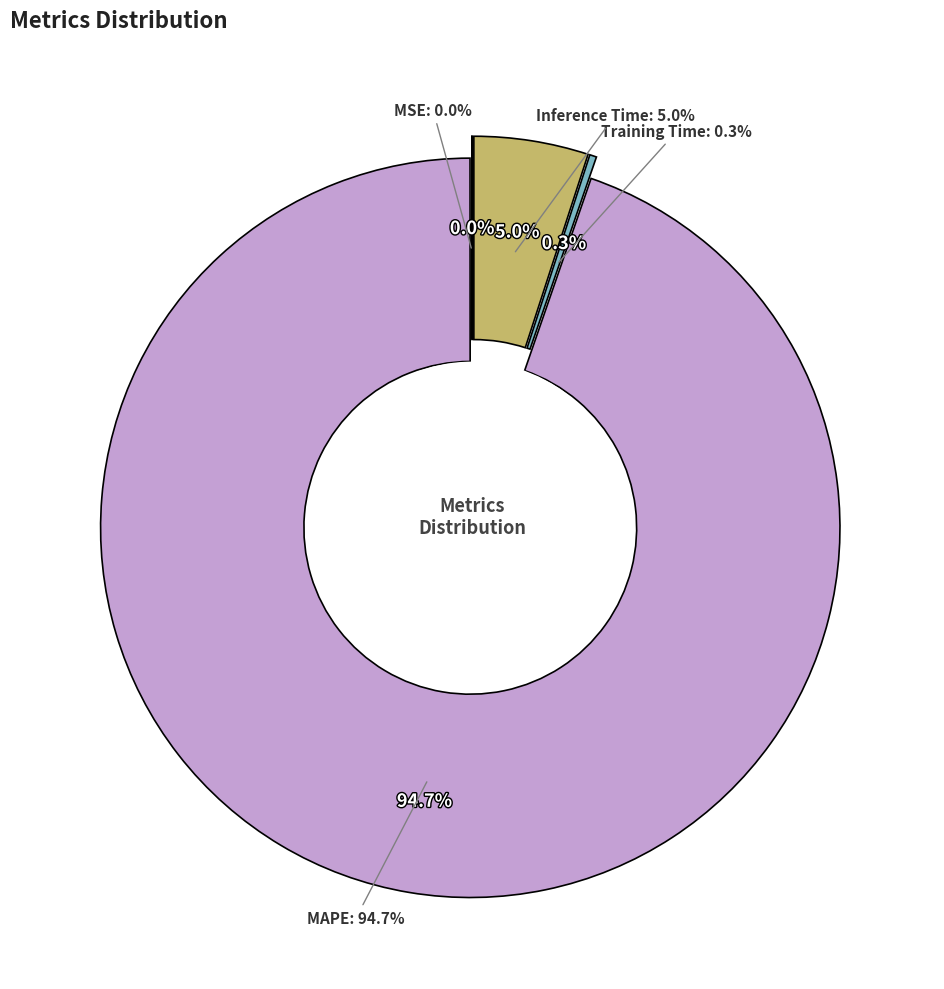

Rank the categories by value from lowest to highest.

MSE, Training Time, Inference Time, MAPE